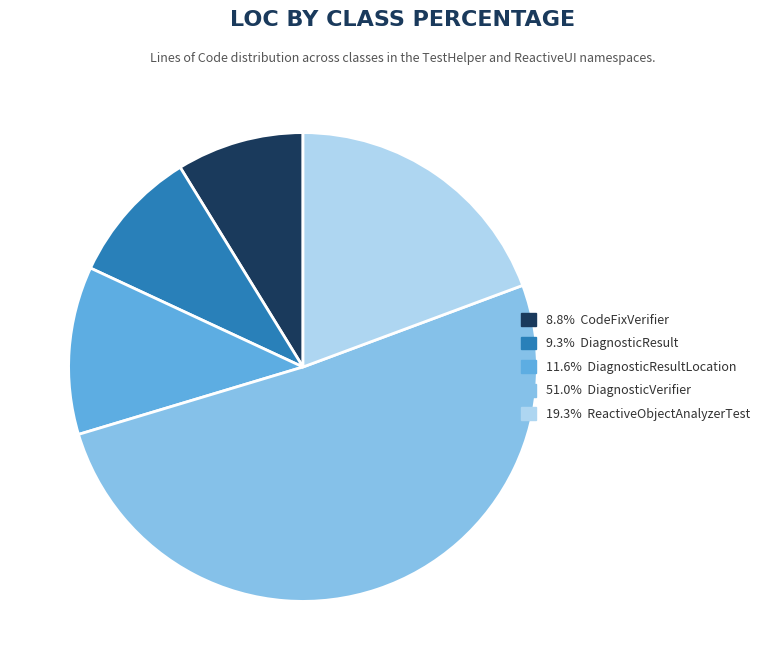

Does any single category account for the majority?

Yes